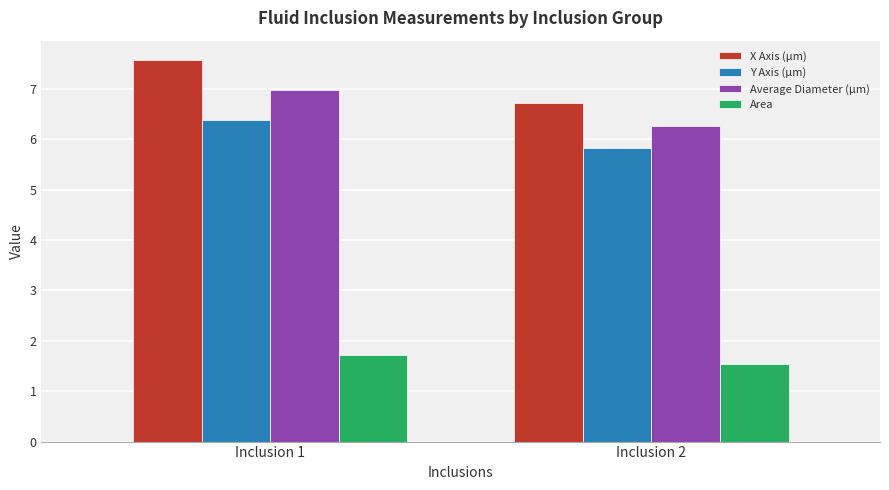

Is the value of X Axis (µm) at Inclusion 1 greater than the value of Y Axis (µm) at Inclusion 1?

Yes